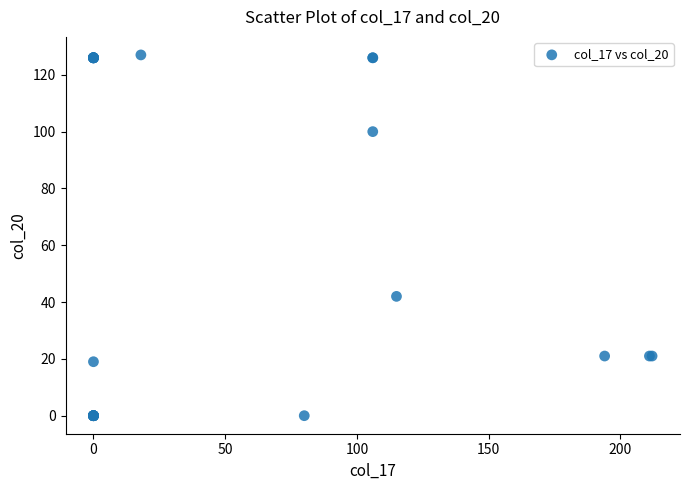

What Y value in the scatter plot is closest to 63?

42